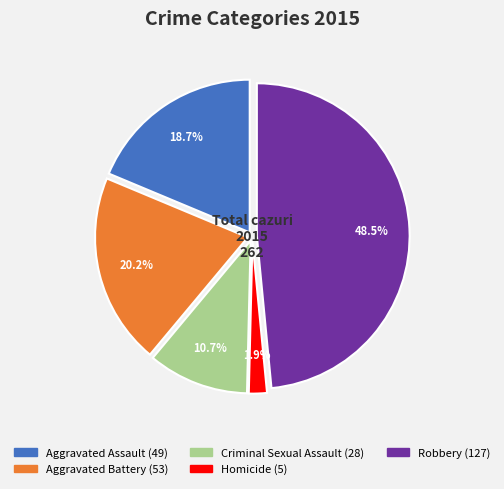

What is the largest slice in the pie chart?

Robbery